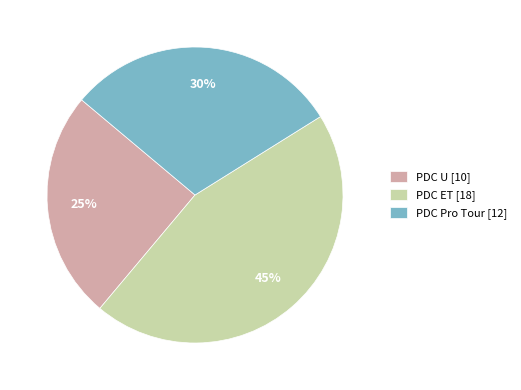

To the nearest percent, what is the combined percentage of PDC ET [18] and PDC U [10]?

70%